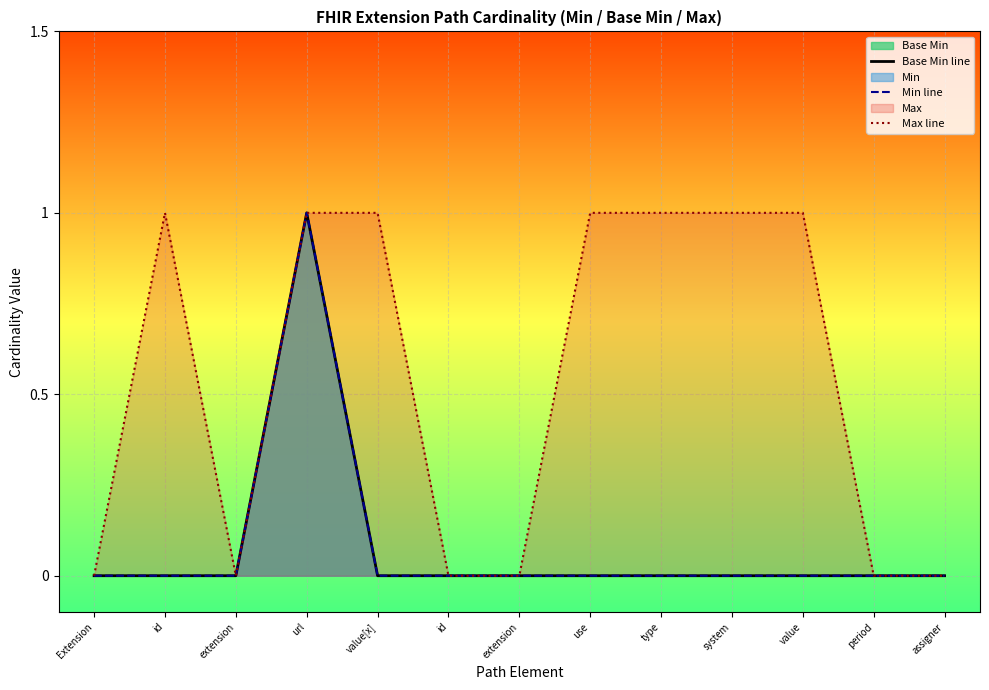

How many interior local valleys does the Max line series have?

1